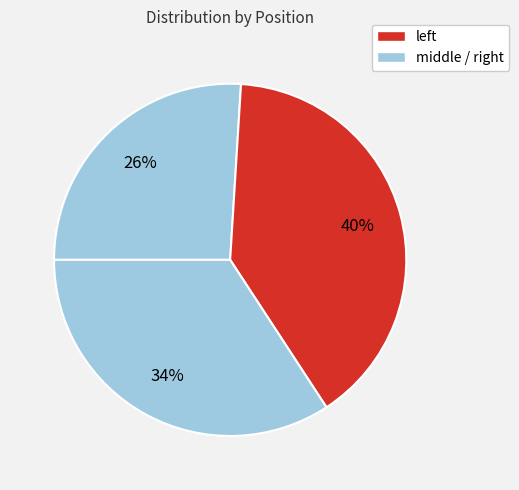

Which slice is the smallest?

middle